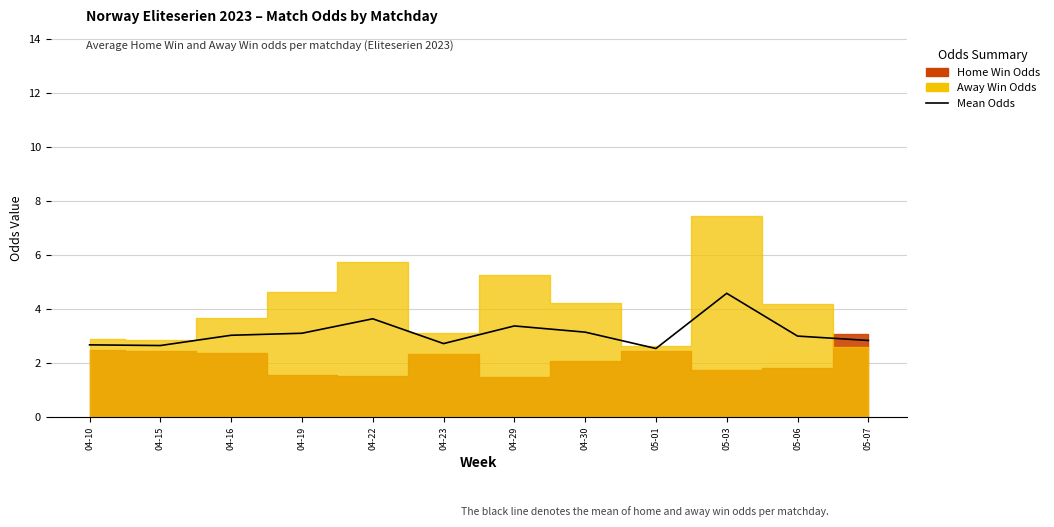

Rank the categories by value from highest to lowest.

05-03, 04-22, 04-29, 04-30, 04-19, 04-16, 05-06, 05-07, 04-23, 04-10, 04-15, 05-01